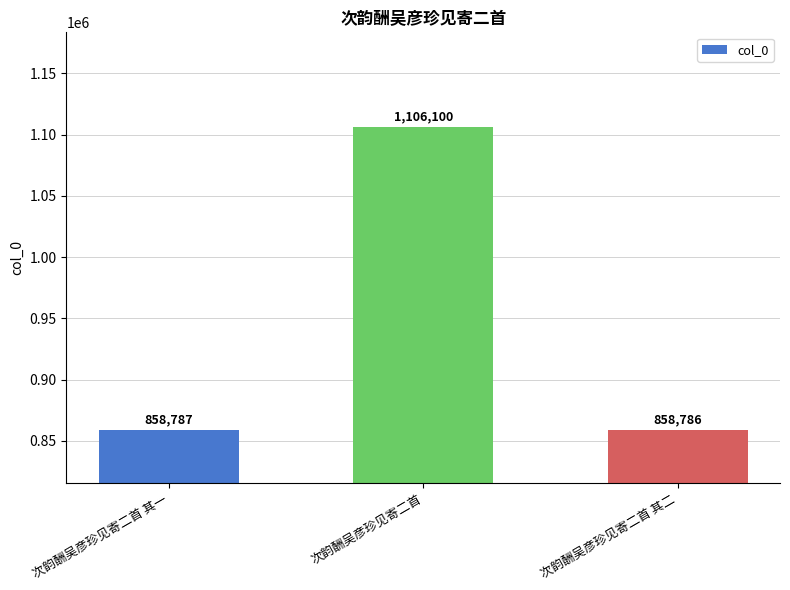

What is the label of the 3rd bar from the left?

次韵酬吴彦珍见寄二首 其二